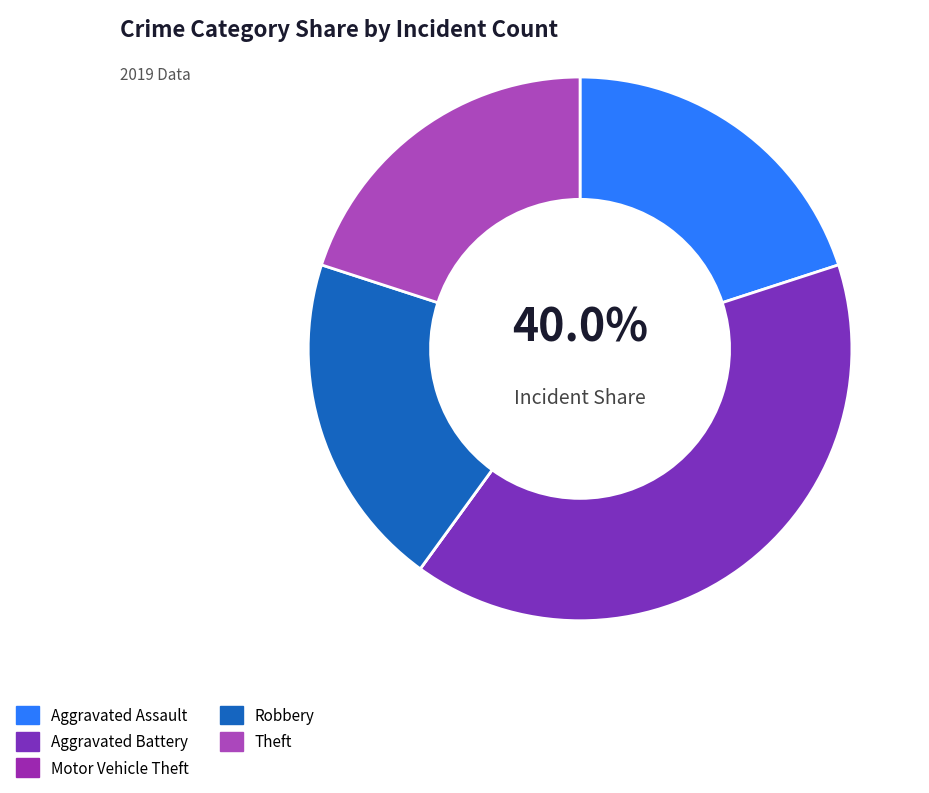

Rank the categories by value from highest to lowest.

Aggravated Battery, Aggravated Assault, Robbery, Theft, Motor Vehicle Theft